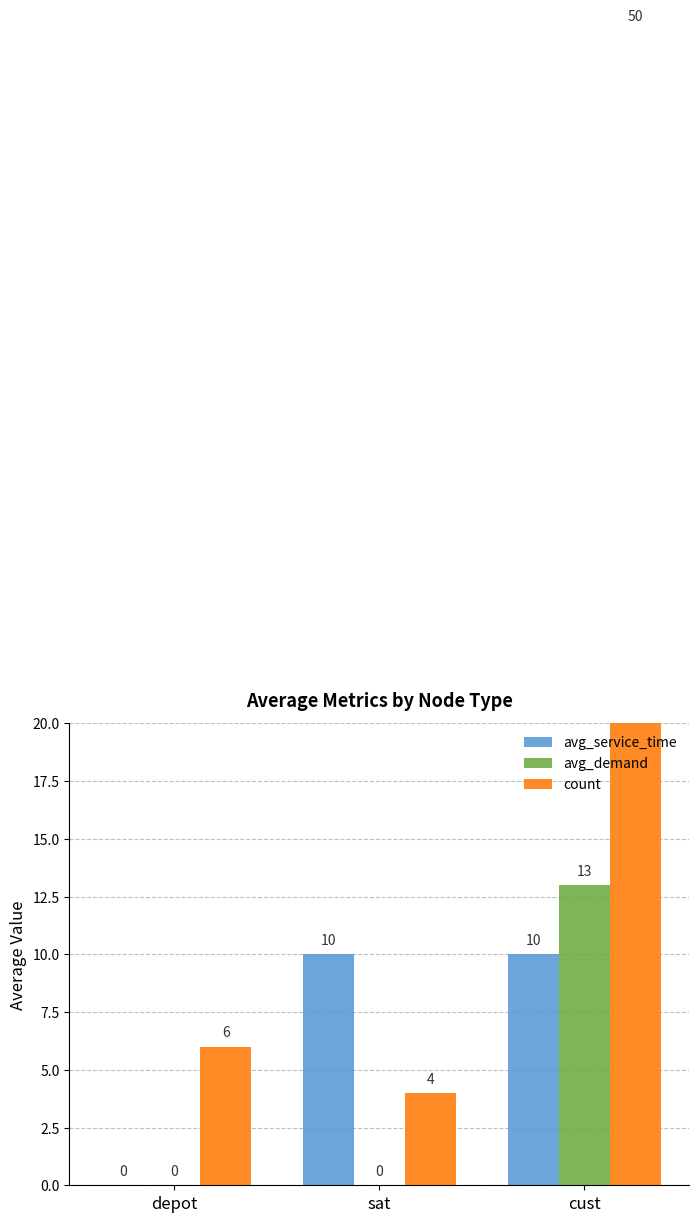

Is the value of count at cust greater than the value of avg_service_time at sat?

Yes